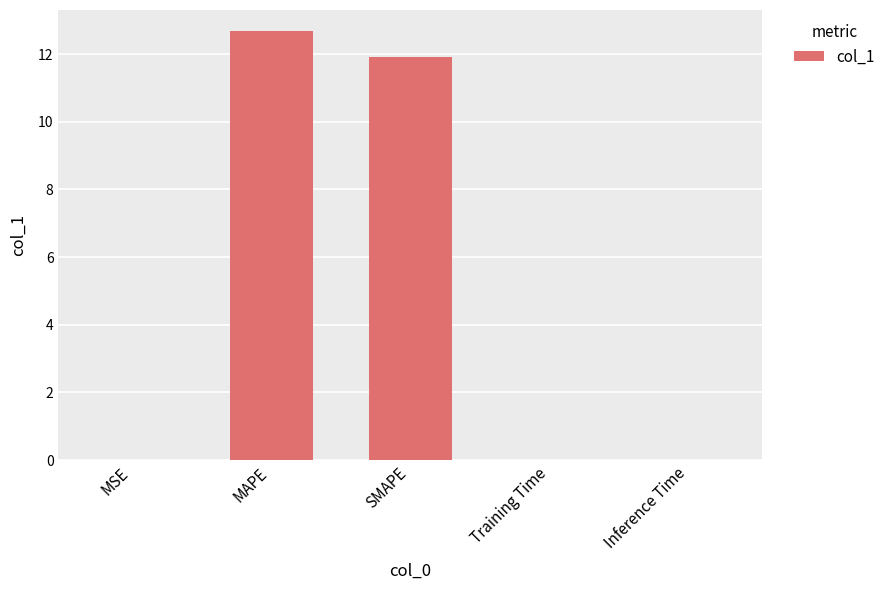

The value at Inference Time is 0.0. True or false?

True